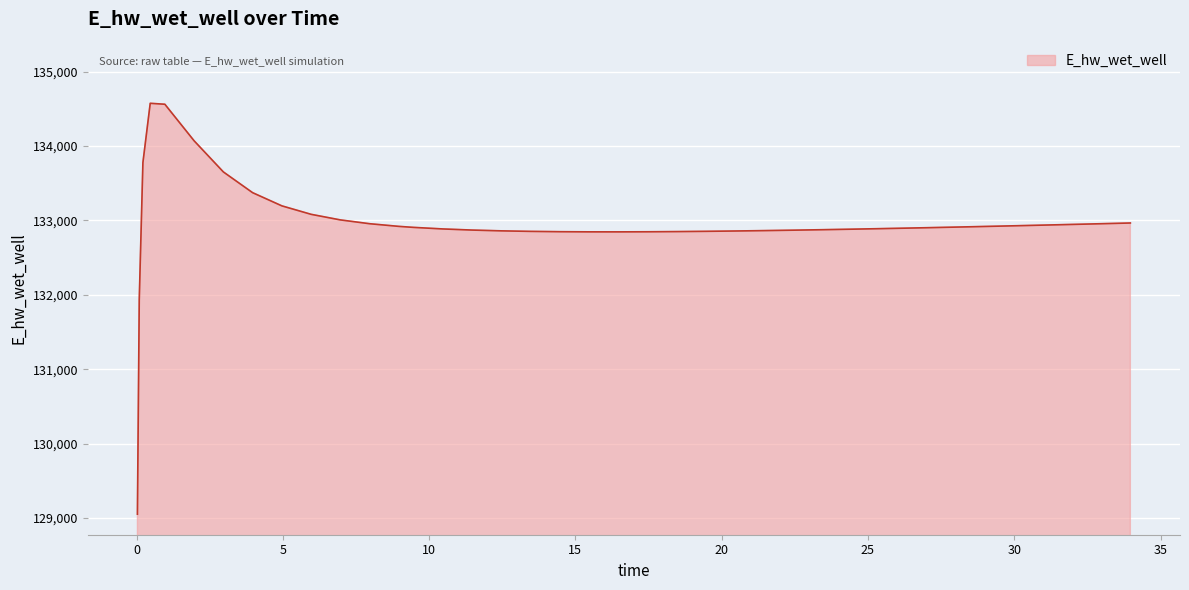

What is the difference between the maximum and minimum values?

5523.7